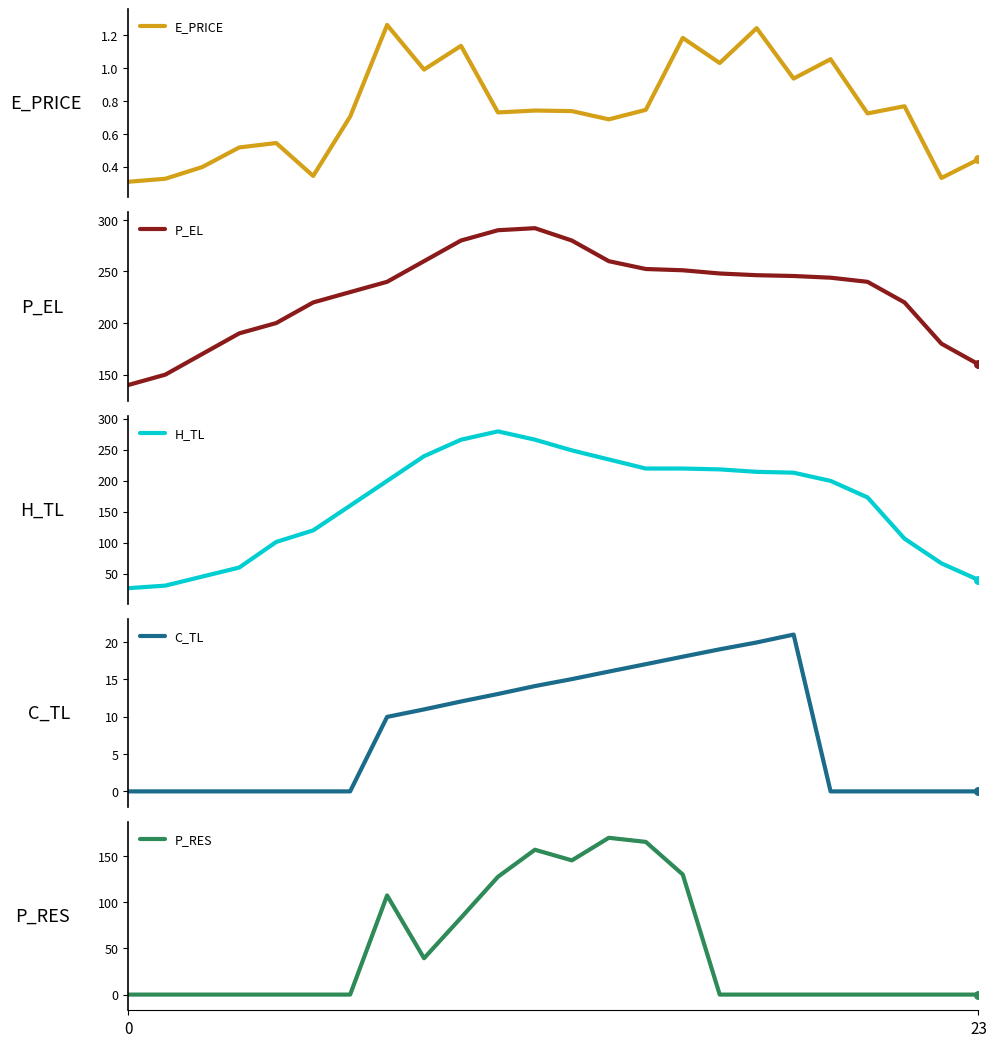

Is the value of H_TL at 5 greater than the value of P_RES at 23?

Yes